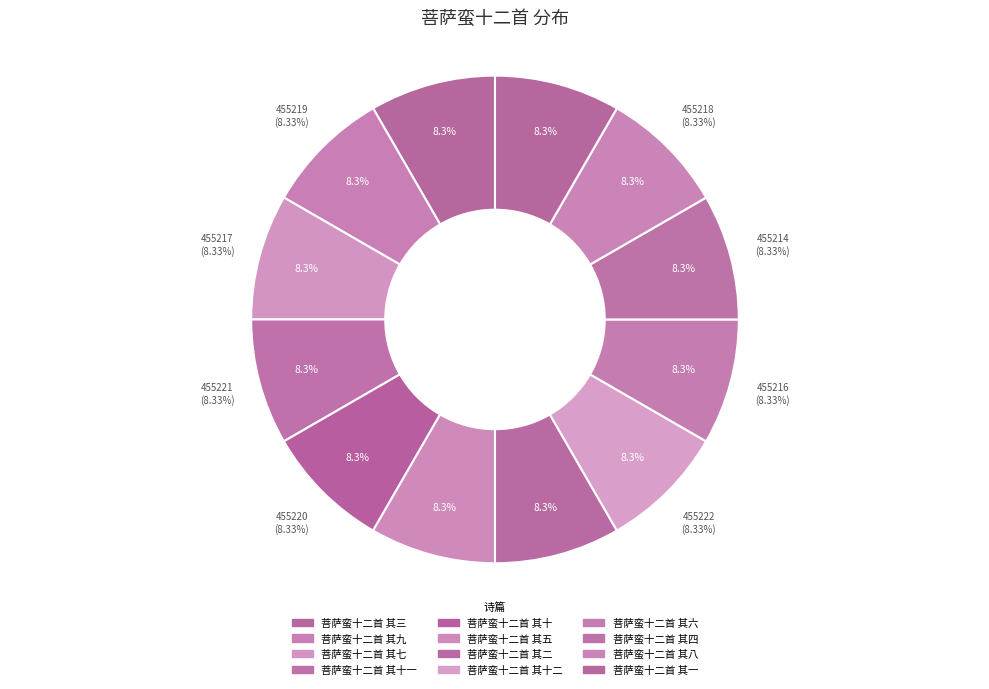

The 菩萨蛮十二首 其六 slice represents 8% of the pie. True or false?

True